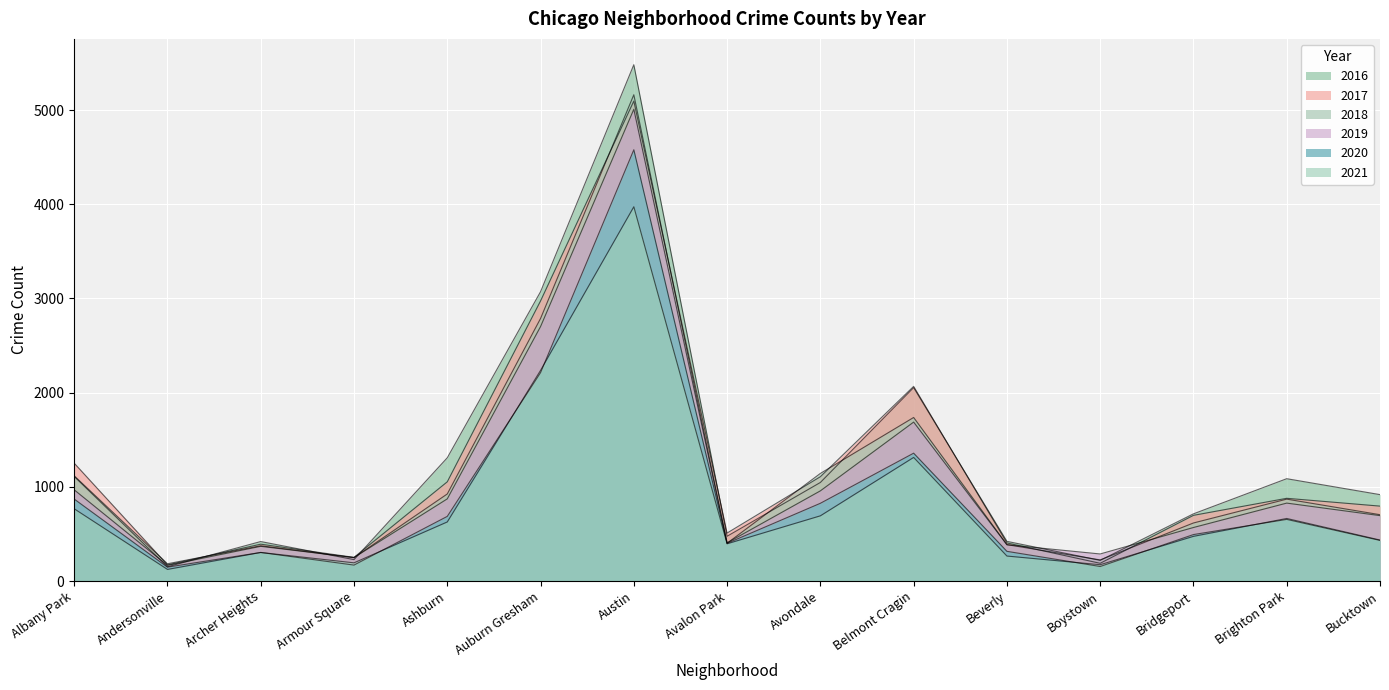

Which category has the lowest value in the 2020 series?

Andersonville